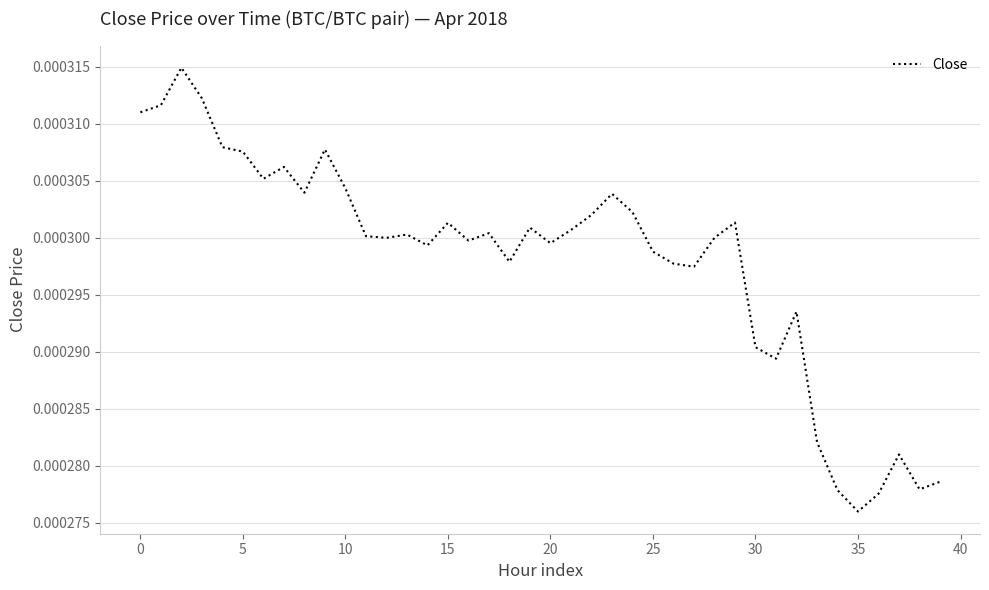

Which label corresponds to the smallest value in the chart?

35